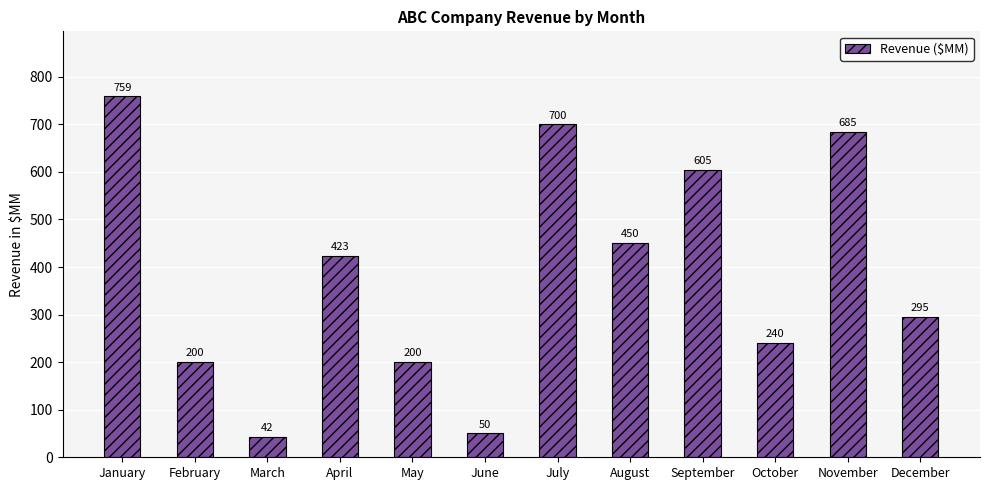

What is the difference between the maximum and second lowest values?

709